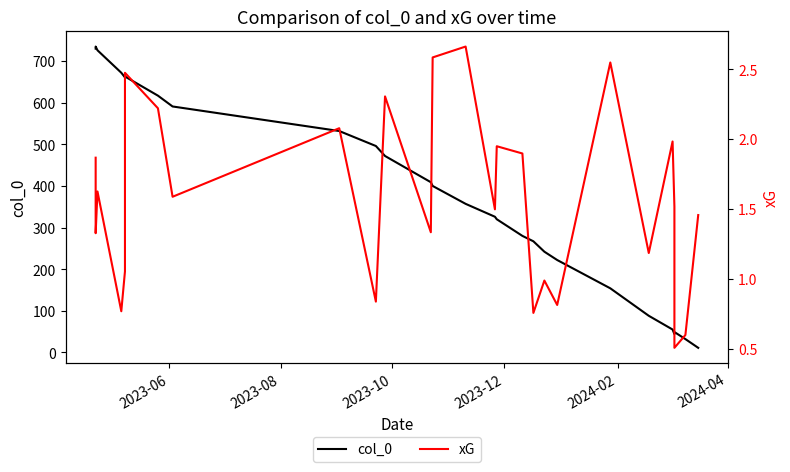

True or false: col_0 and xG cross at least once.

False